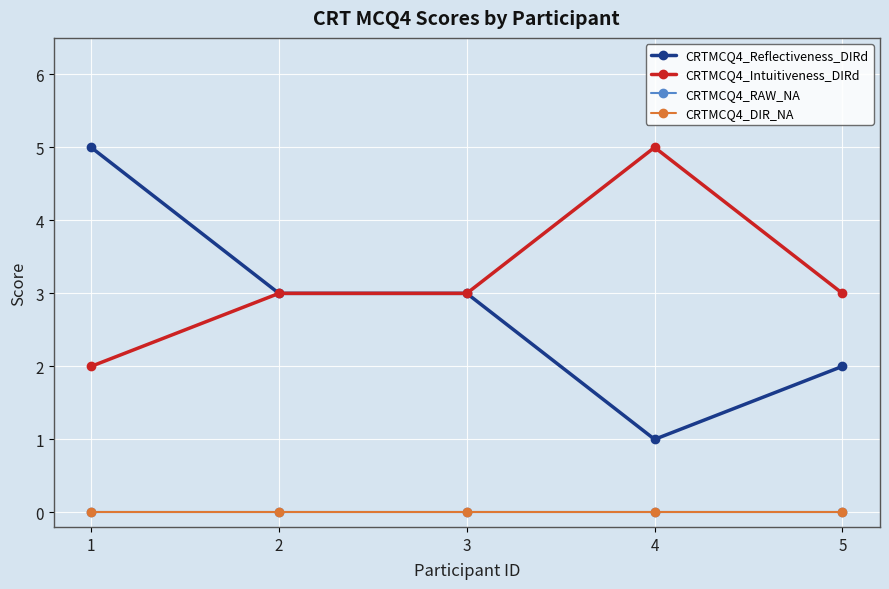

Does the chart have visible grid lines?

Yes